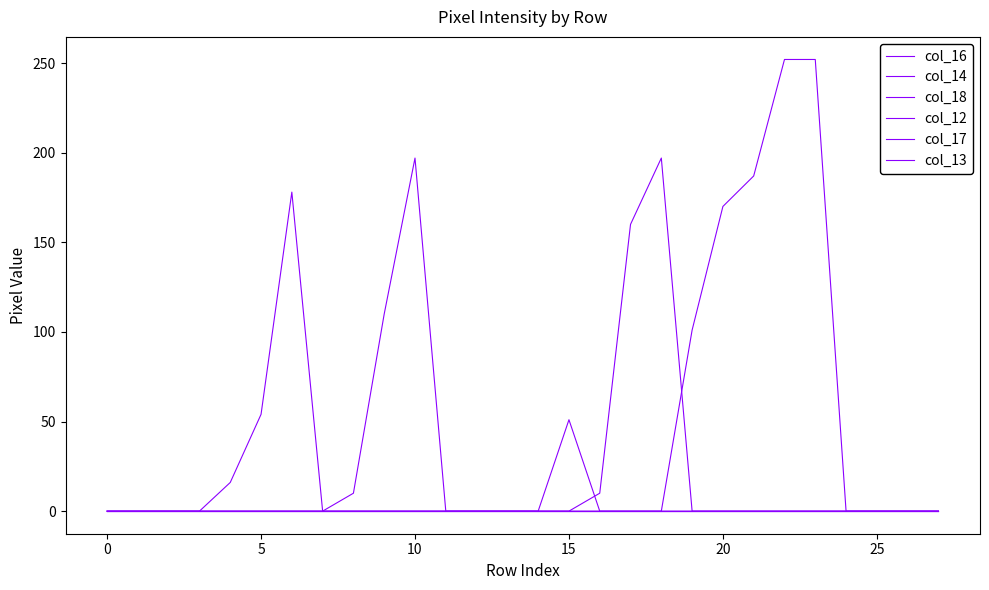

True or false: col_18 has more than 0 points higher than both neighbors.

True